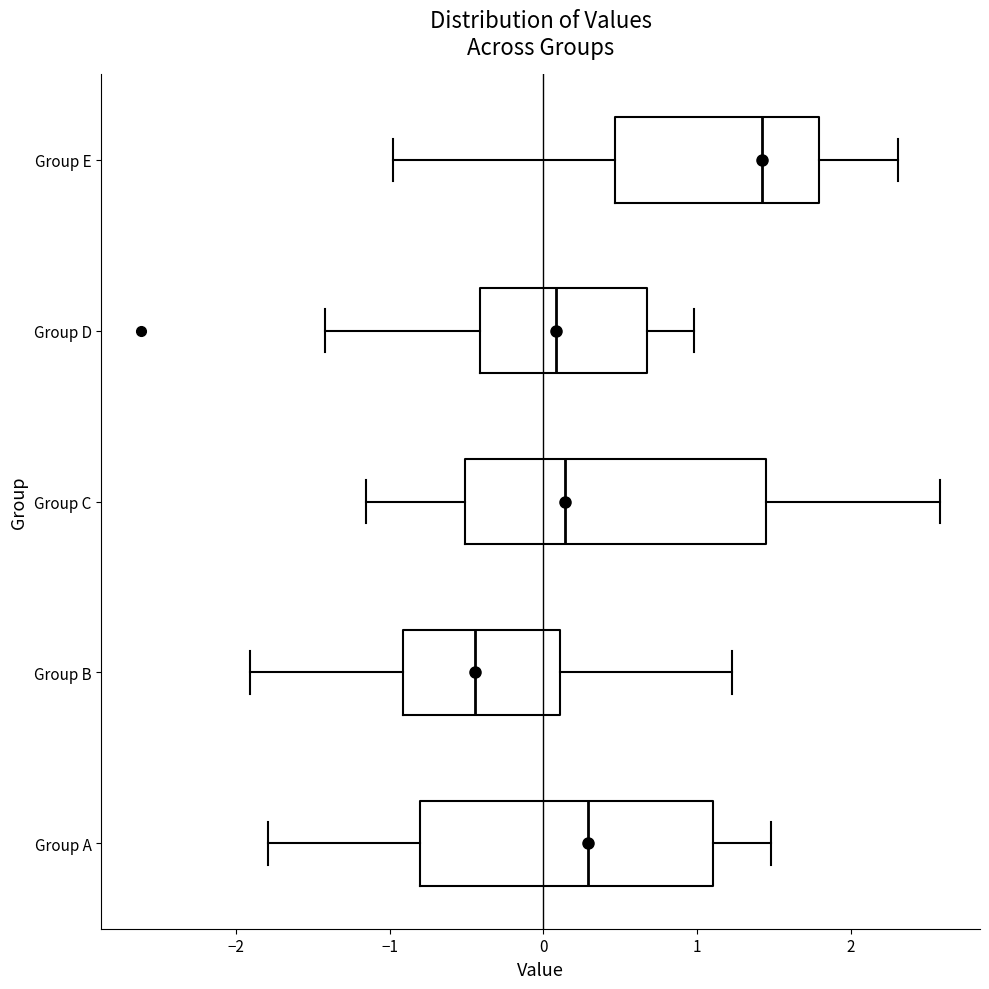

Reading bottom to top, read every box against the x-axis: the position of its median line, the range the box covers, and the ends of its whiskers. The values are not printed on the chart, so give them approximately, as read against the axis.

Group A: median 0.3, box -0.8 to 1.1, whiskers -1.8 to 1.5
Group B: median -0.4, box -0.9 to 0.1, whiskers -1.9 to 1.2
Group C: median 0.1, box -0.5 to 1.4, whiskers -1.2 to 2.6
Group D: median 0.1, box -0.4 to 0.7, whiskers -1.4 to 1.0
Group E: median 1.4, box 0.5 to 1.8, whiskers -1.0 to 2.3